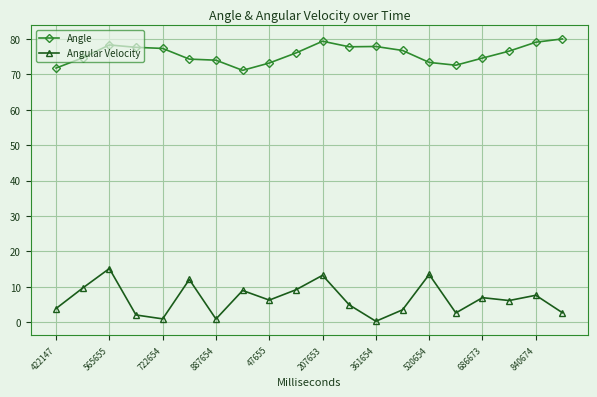

Which series has the largest total across all categories?

Angle